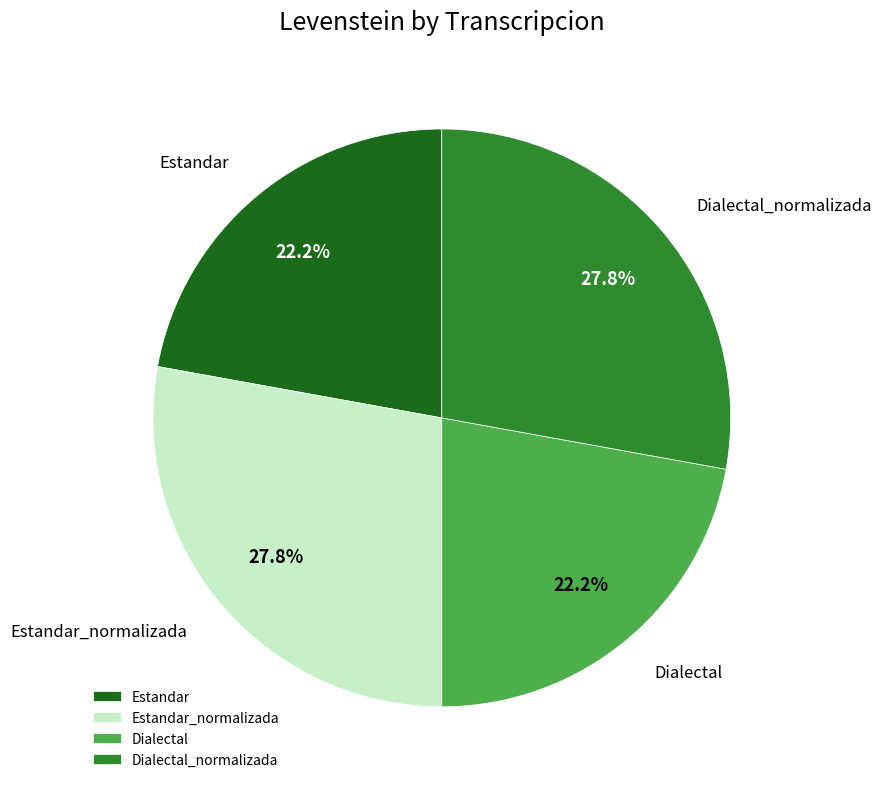

Count the number of slices in the pie.

4